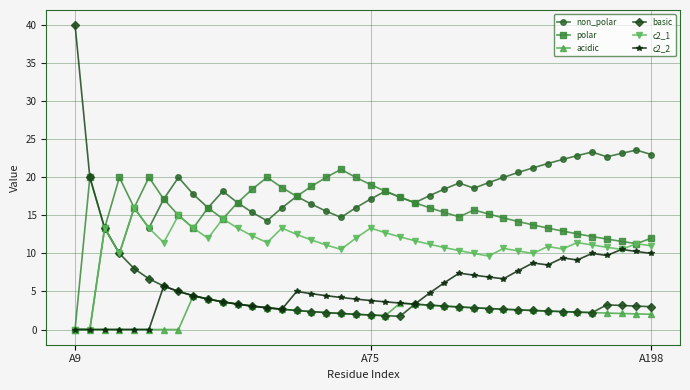

Does the chart have visible grid lines?

Yes